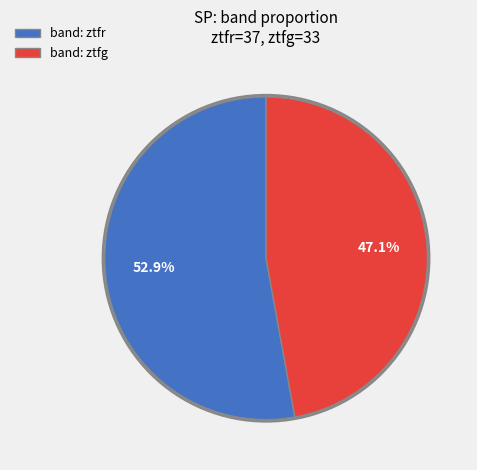

Which category has the biggest portion of the pie?

band: ztfr